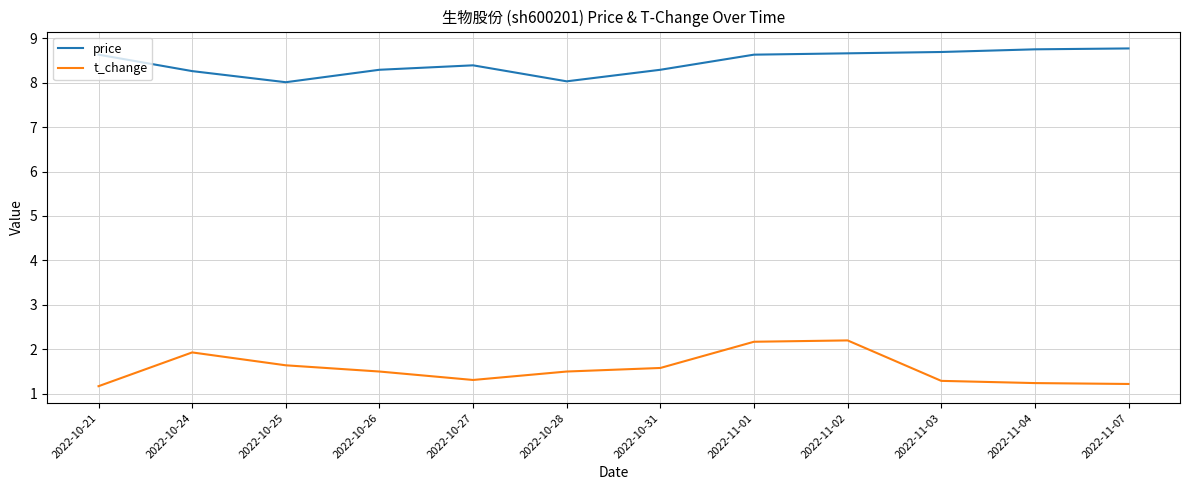

What is the difference between the highest and lowest values at 2022-10-21?

7.5